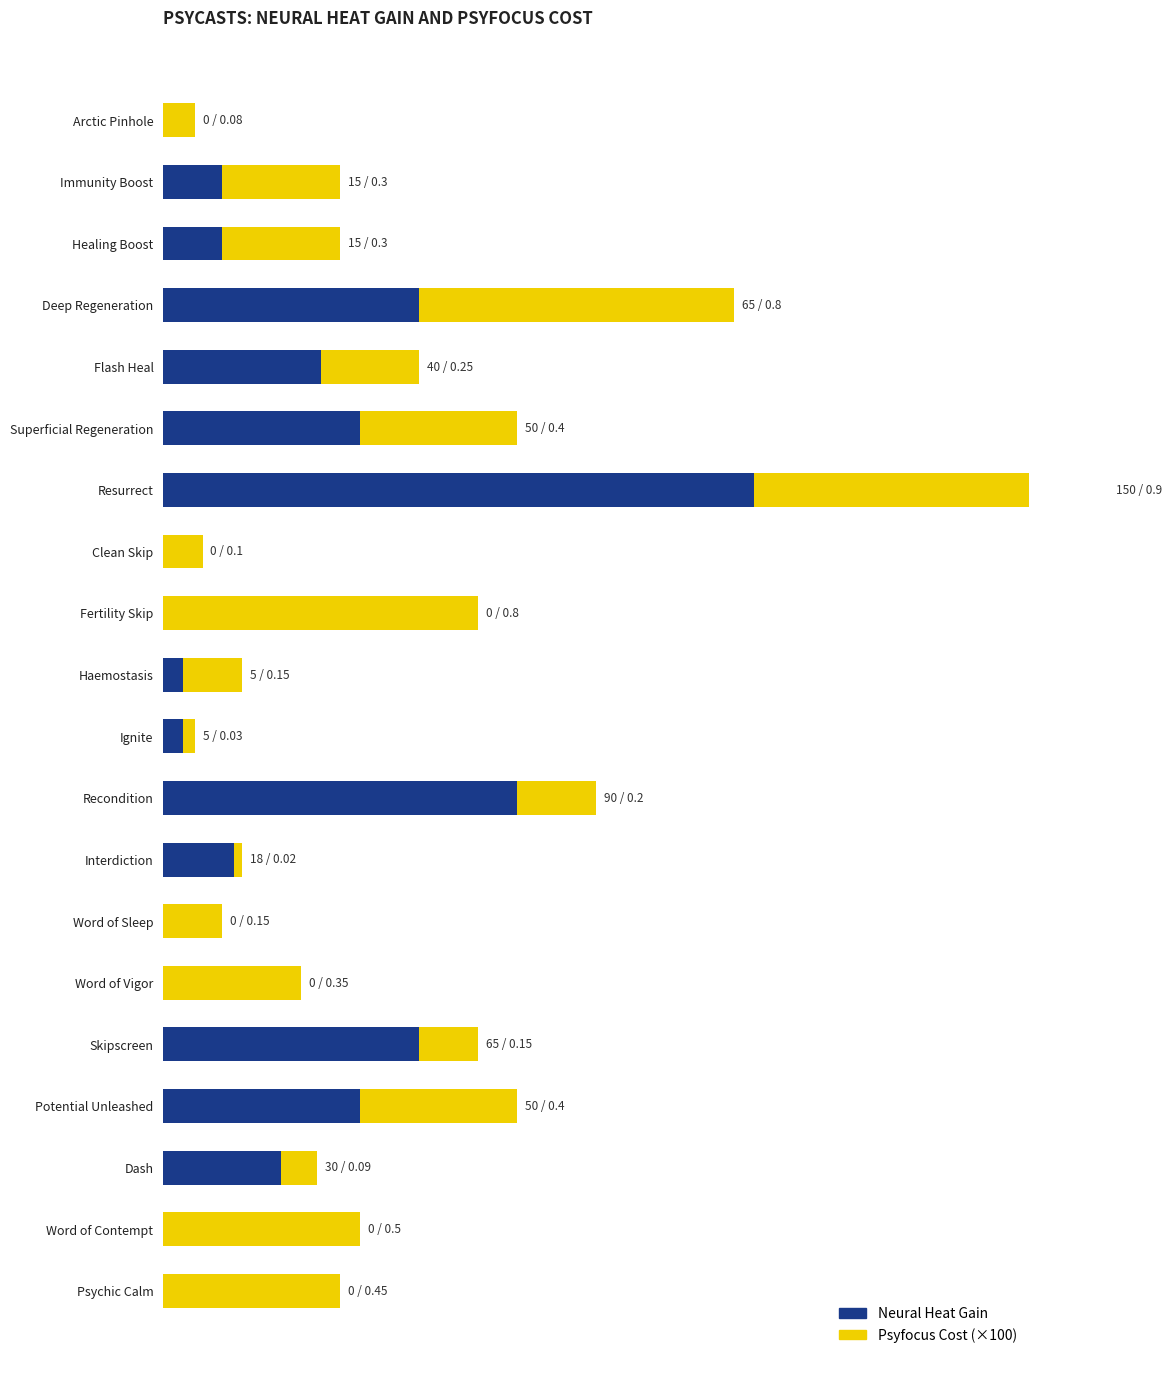

The Neural Heat Gain series shows 3 at Haemostasis. True or false?

False